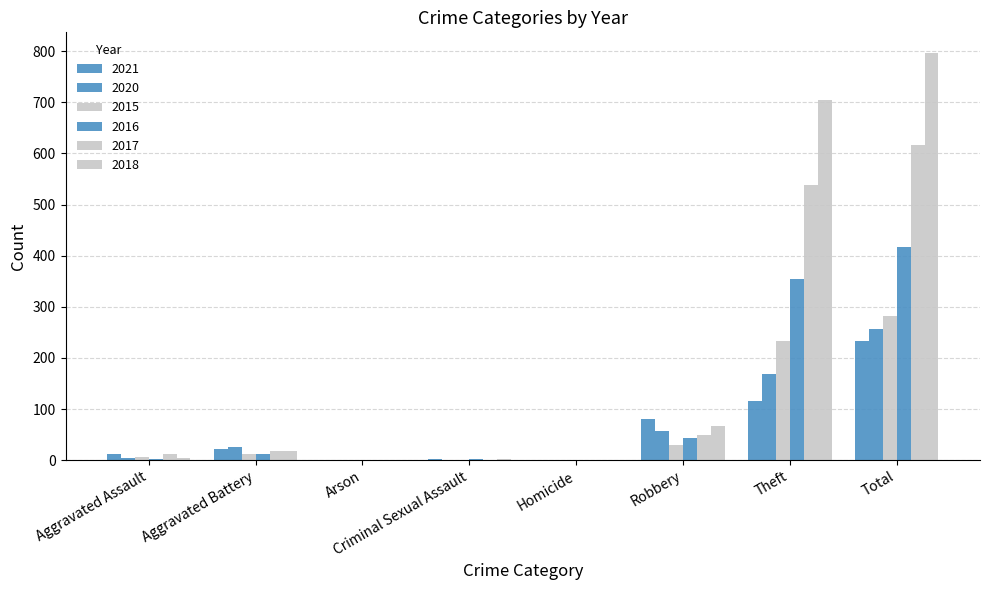

Count the number of categories in the chart.

8